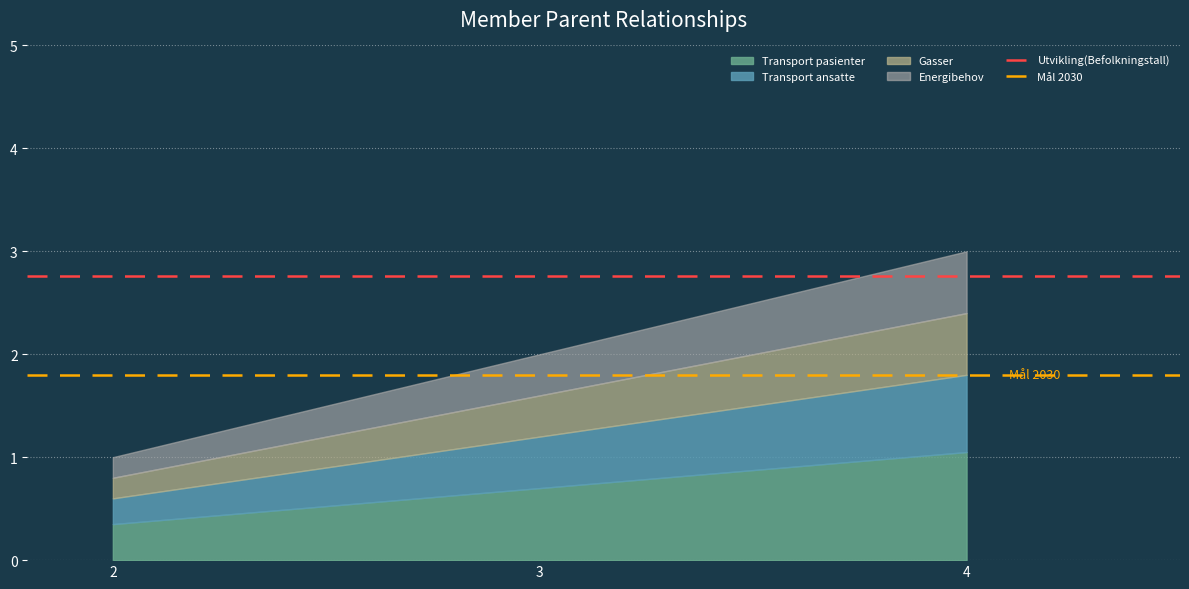

At how many categories does at least one series exceed 2?

2